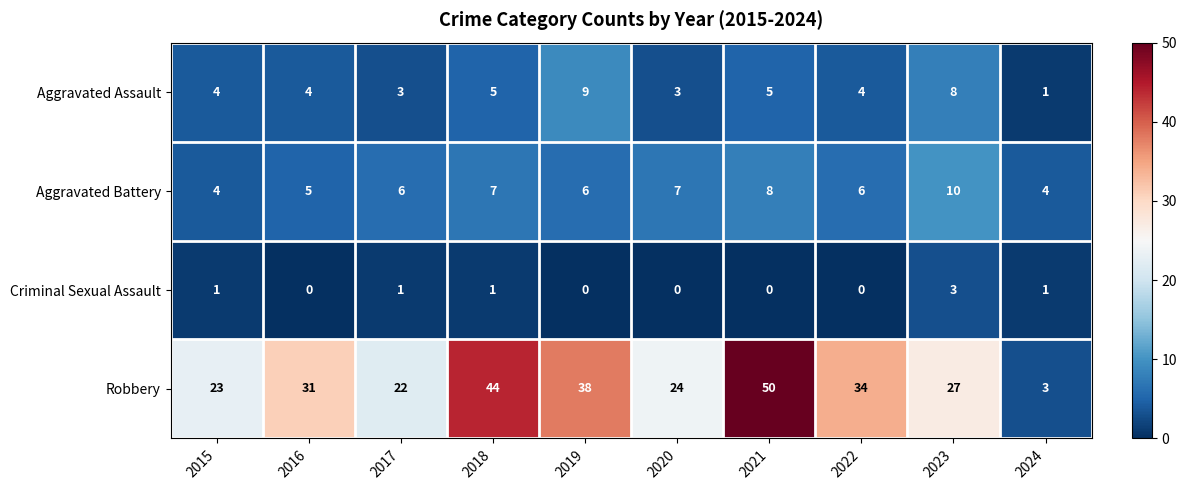

Count the number of categories in the chart.

10